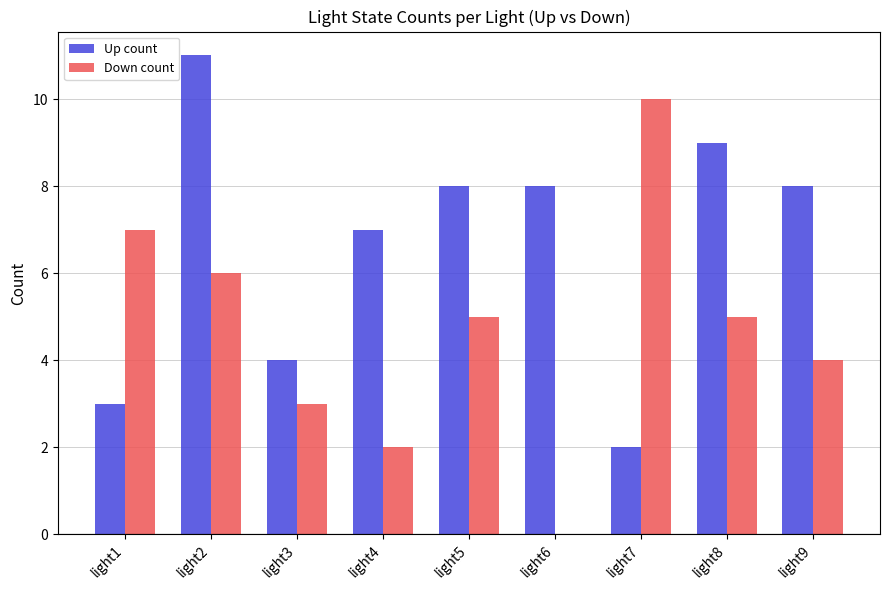

The Down count series shows 3 at light2. True or false?

False